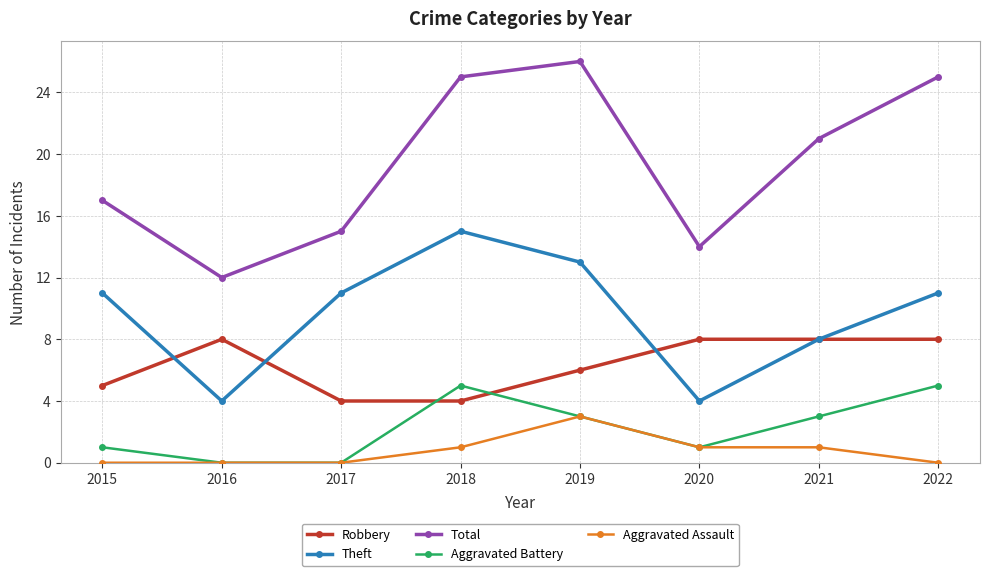

List the series in order of their peak value, lowest first.

Aggravated Assault, Aggravated Battery, Robbery, Theft, Total